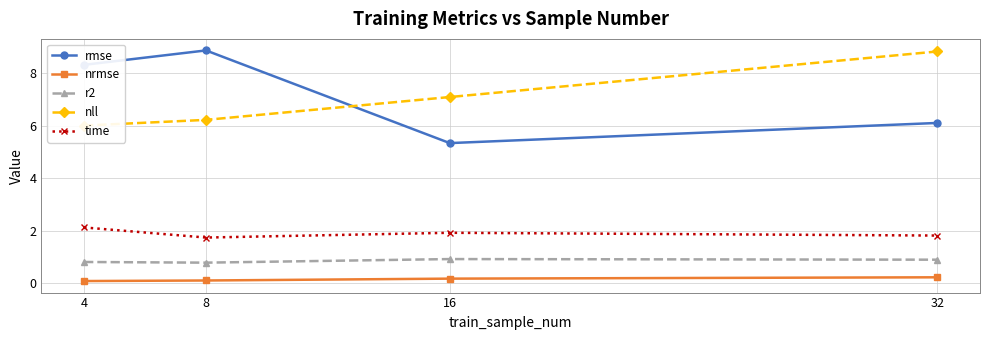

What is the value of the nll point at the 1st from the left?

6.0